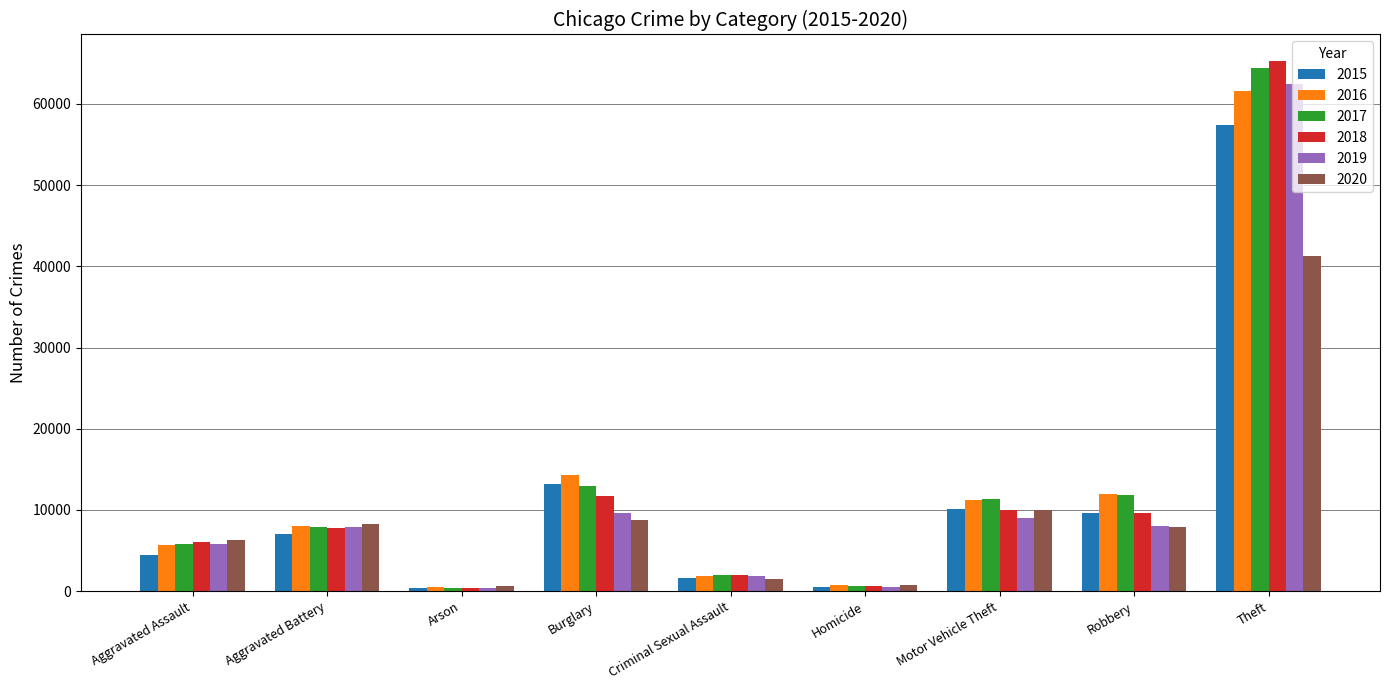

Which category has the highest value in the 2017 series?

Theft